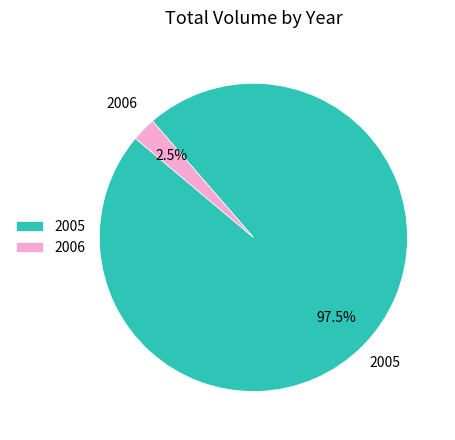

Which has a higher value, 2005 or 2006?

2005